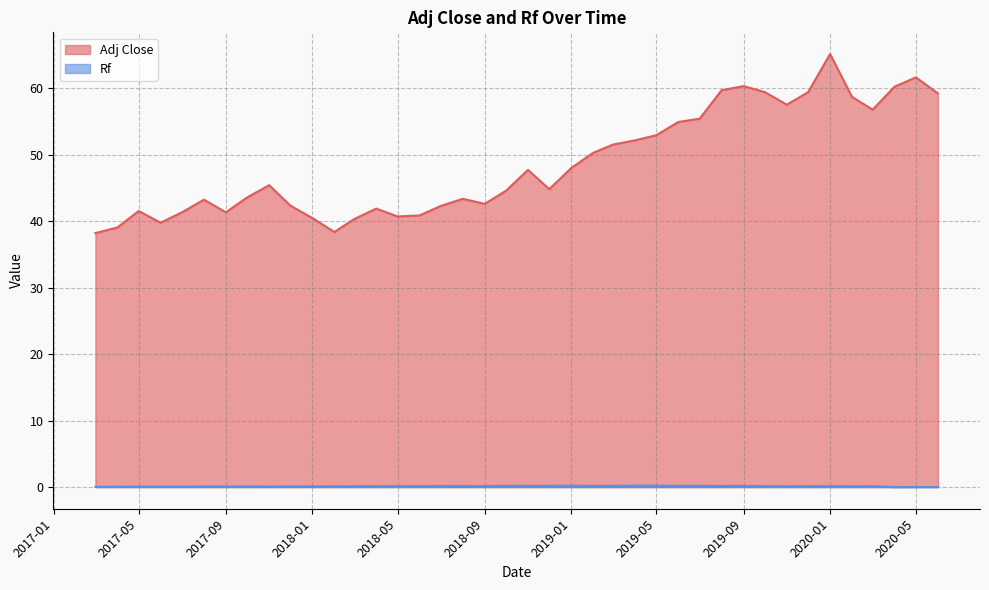

What are all the series names shown in the legend?

Adj Close, Rf